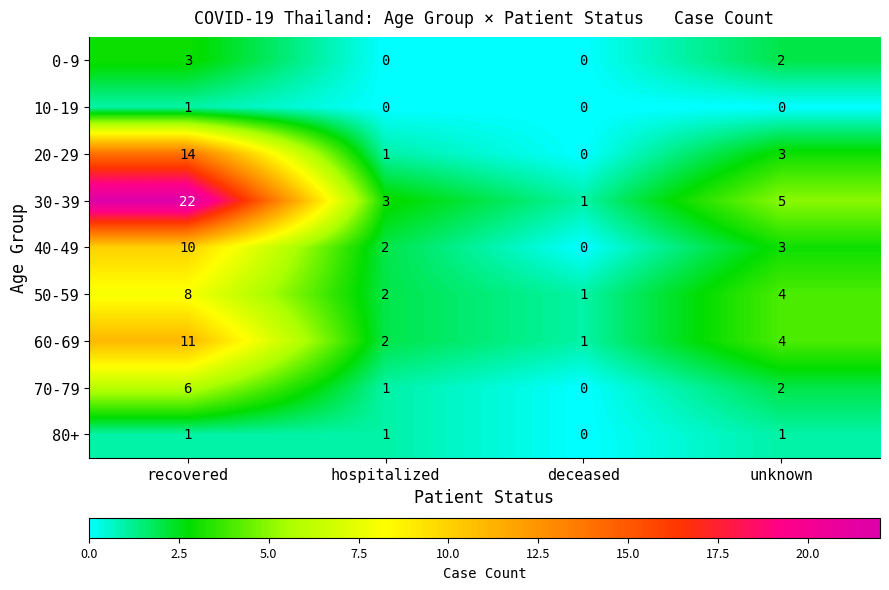

What is the total value across all series at hospitalized?

12